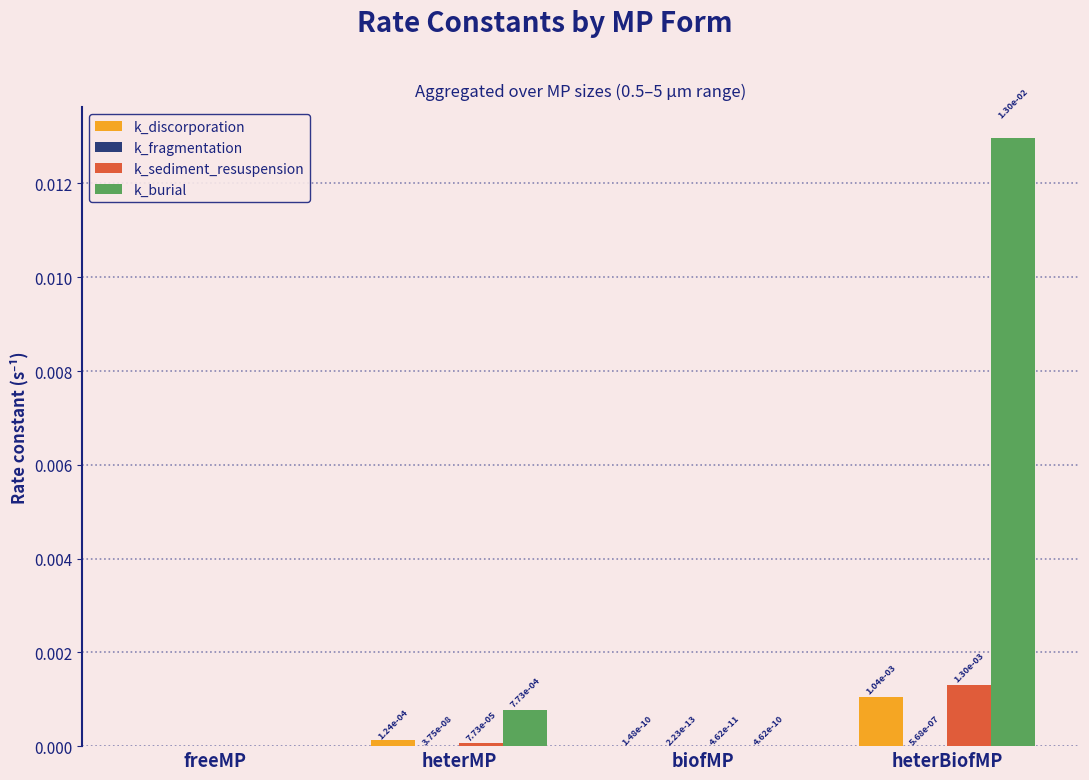

Which series has the largest total across all categories?

k_burial